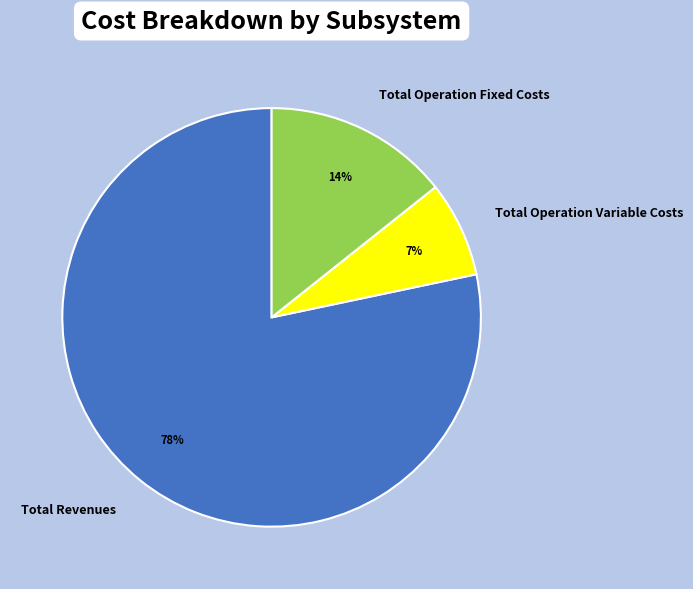

The Total Operation Variable Costs slice represents 7% of the pie. True or false?

True